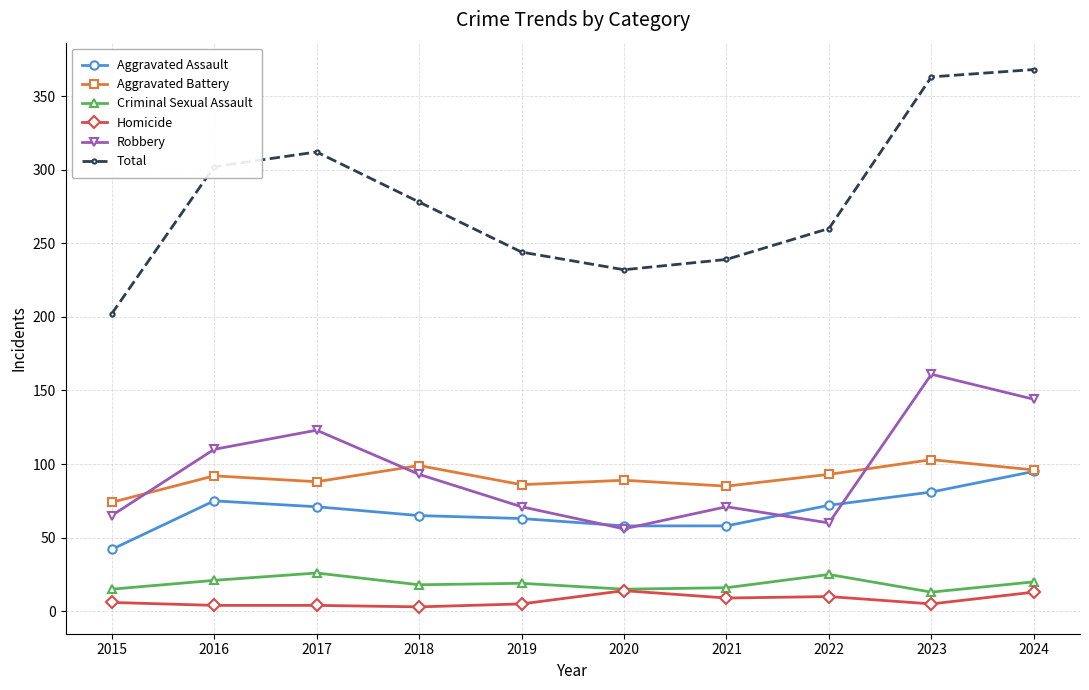

At how many categories does at least one series exceed 291?

4